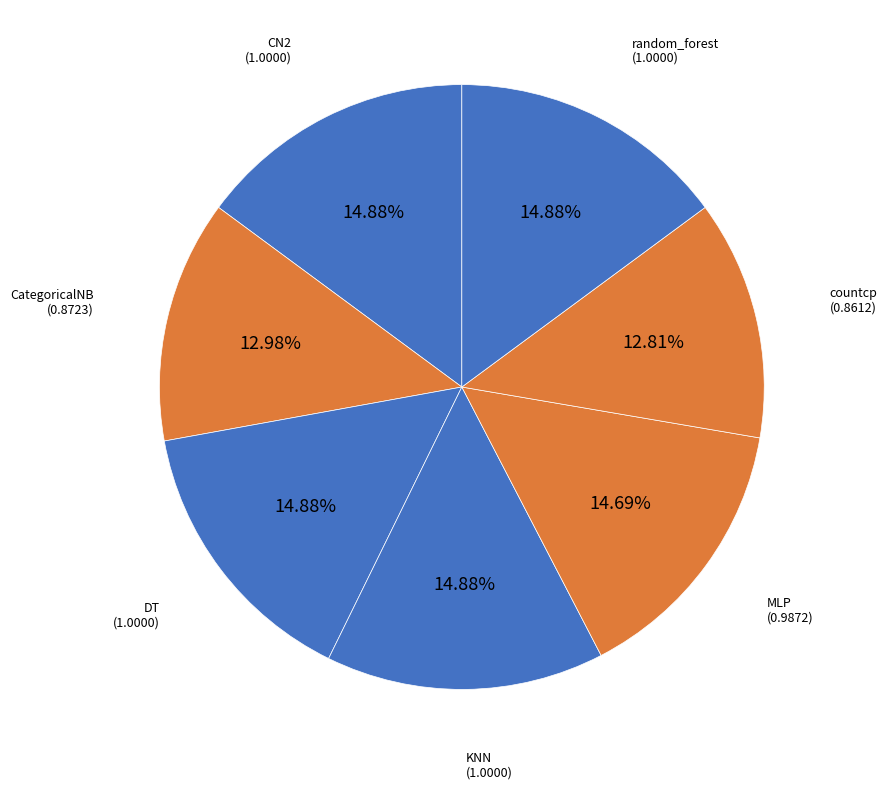

Do MLP and CN2 together represent more than half of the pie?

No